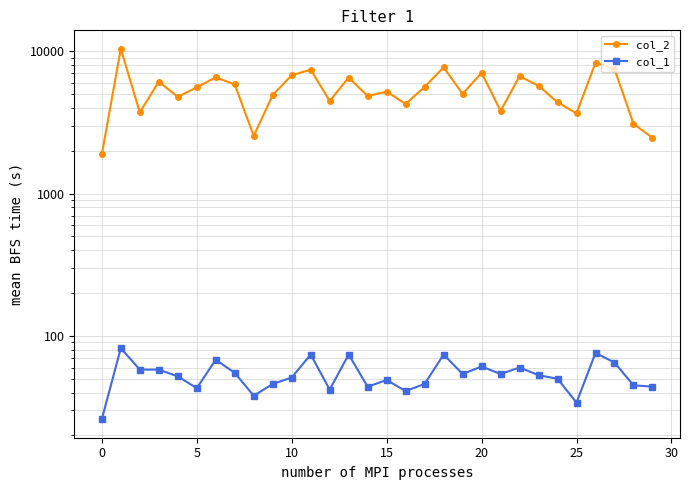

What is the sum of all col_2 values?

162887